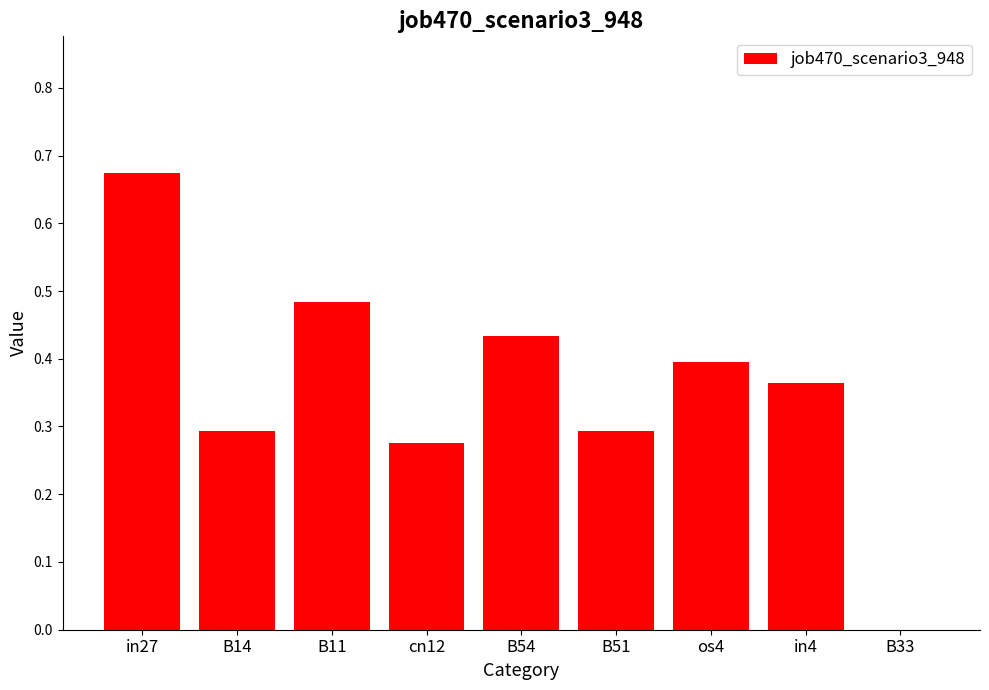

Count the number of data series in this chart.

1